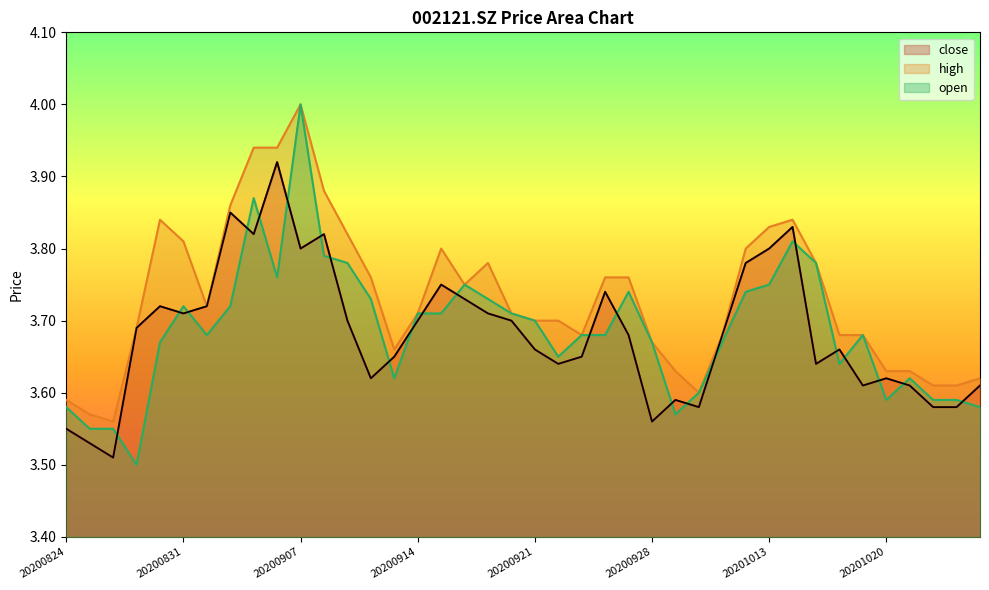

What is the highest value of the high series?

4.0